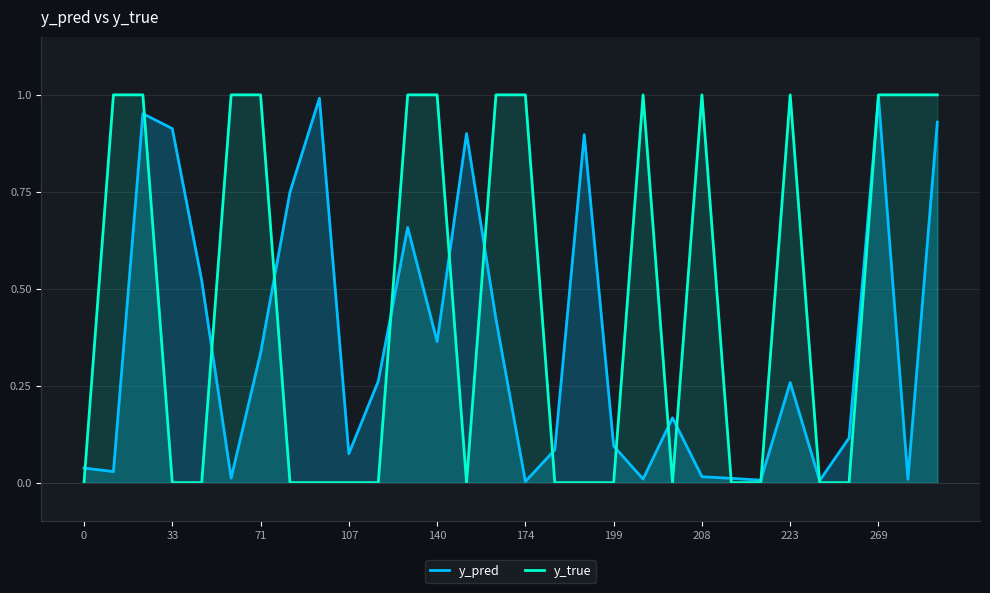

How many positive values does the y_true series have?

14